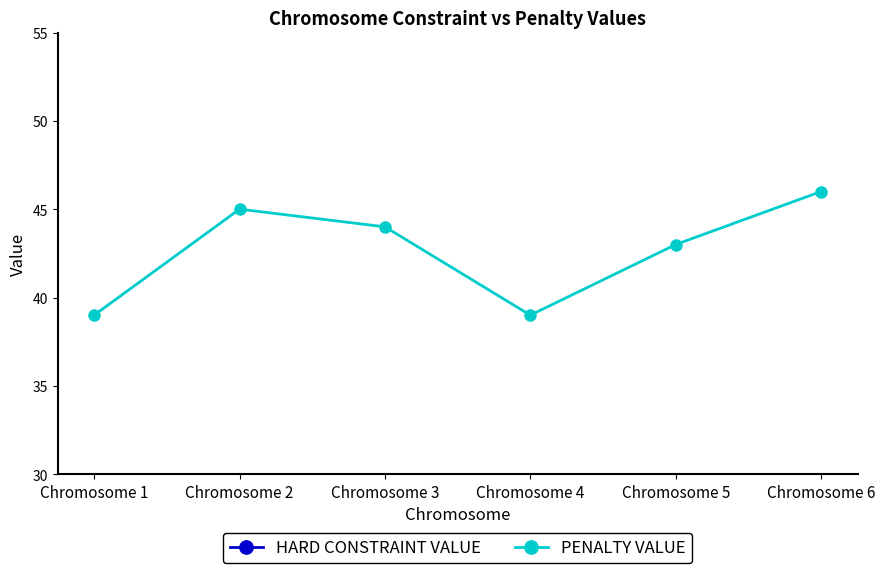

How many lines are shown in the chart?

2